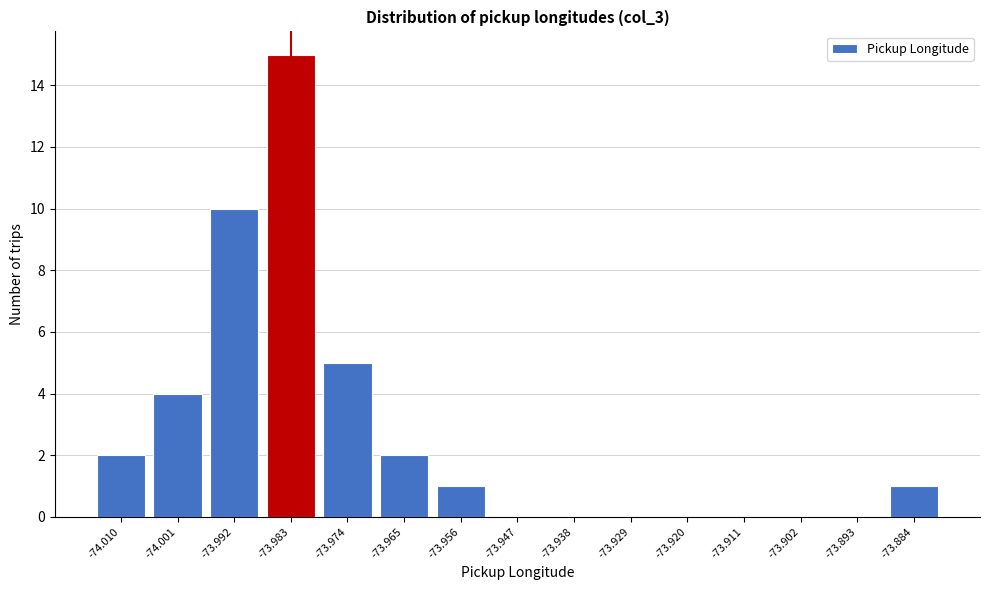

Reading left to right, extract all data points from this chart.

-74.010=2	-74.001=4	-73.992=10	-73.983=15	-73.974=5	-73.965=2	-73.956=1	-73.947=0	-73.938=0	-73.929=0	-73.920=0	-73.911=0	-73.902=0	-73.893=0	-73.884=1